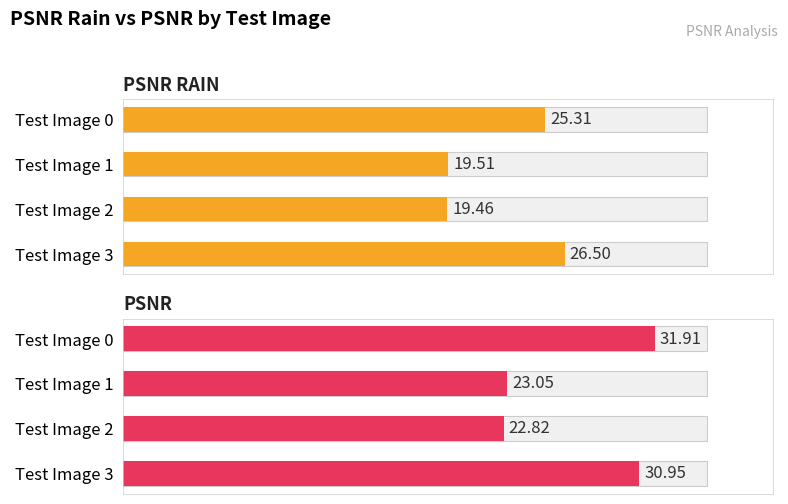

The psnr_rain series shows 19.5 at 1. True or false?

True